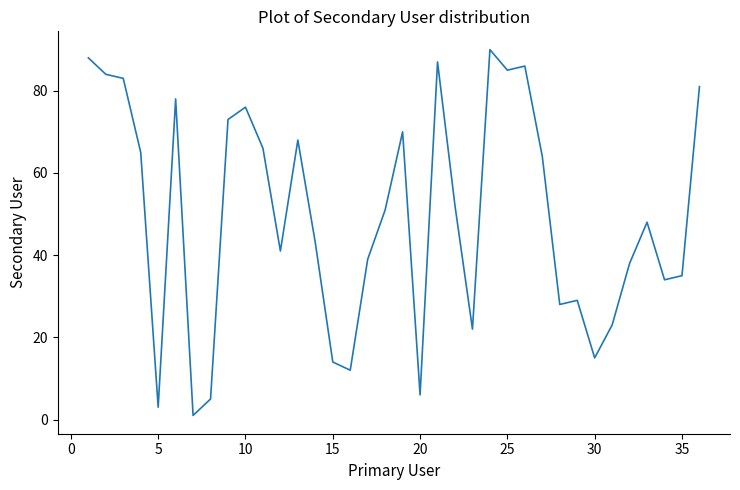

What is the difference between the maximum and minimum values?

89